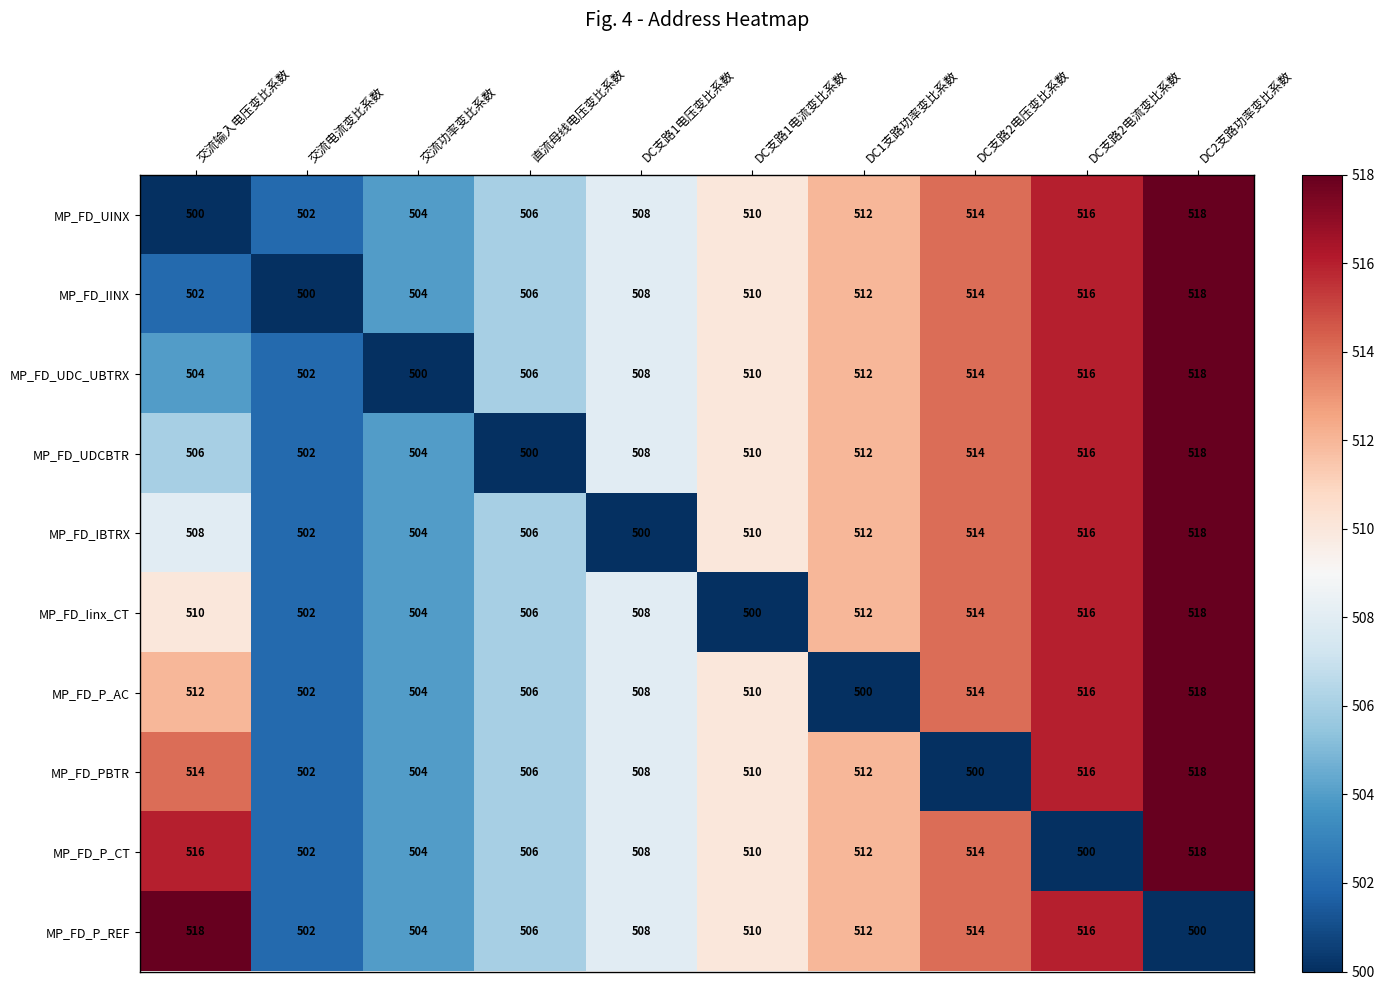

Rank the categories by MP_FD_P_REF value from lowest to highest.

DC2支路功率变比系数, 交流电流变比系数, 交流功率变比系数, 直流母线电压变比系数, DC支路1电压变比系数, DC支路1电流变比系数, DC1支路功率变比系数, DC支路2电压变比系数, DC支路2电流变比系数, 交流输入电压变比系数